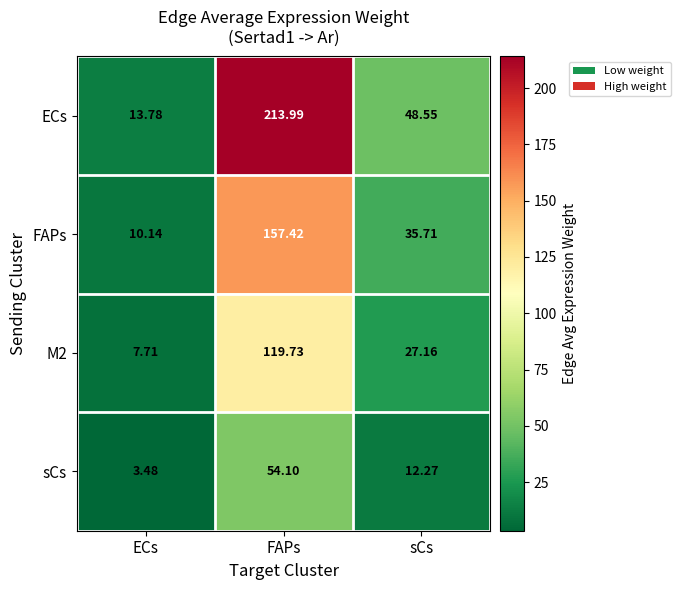

List the labels in order of FAPs value, largest first.

FAPs, sCs, ECs